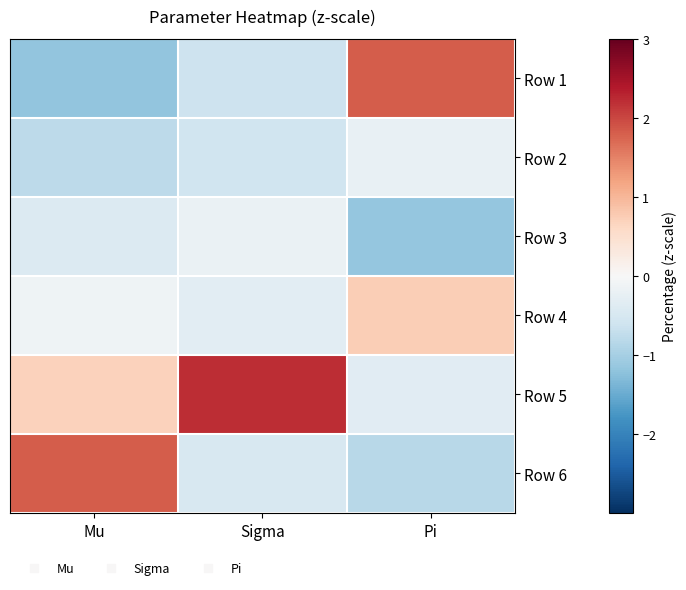

Which category has the highest value across all series?

Sigma